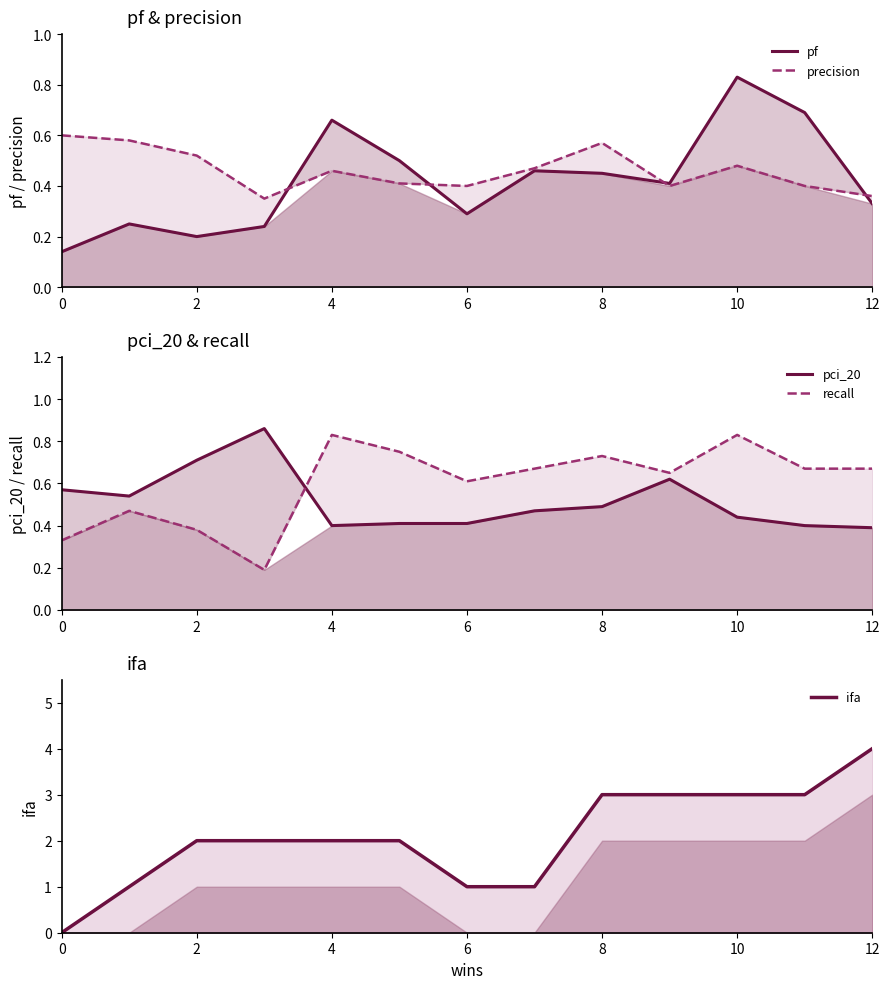

What is the difference between the second highest and minimum values in the ifa series?

3.0